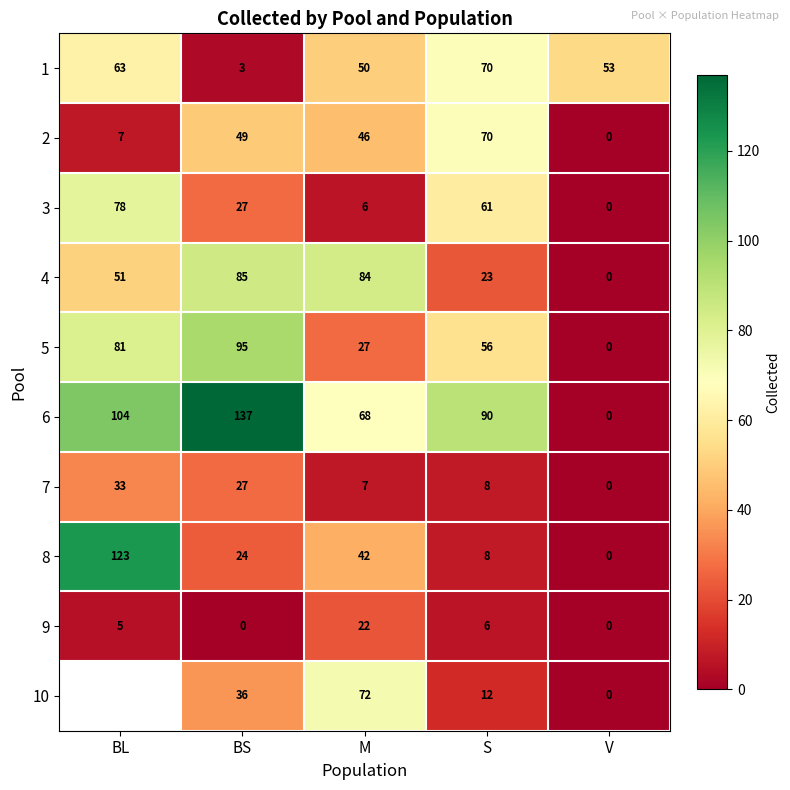

Count the number of categories in the chart.

5